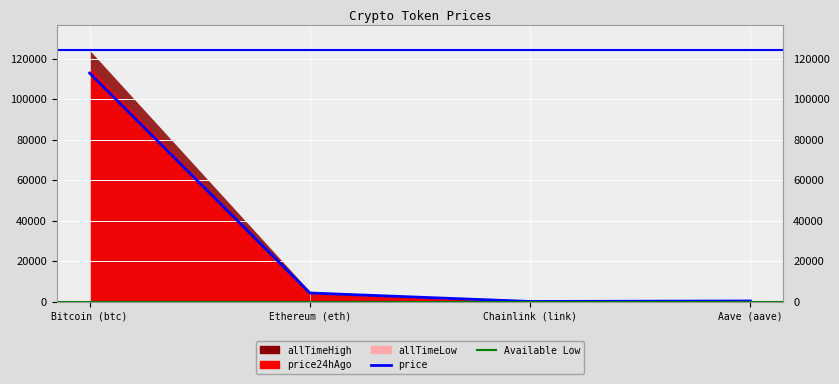

Count the number of values greater than 4197.

2